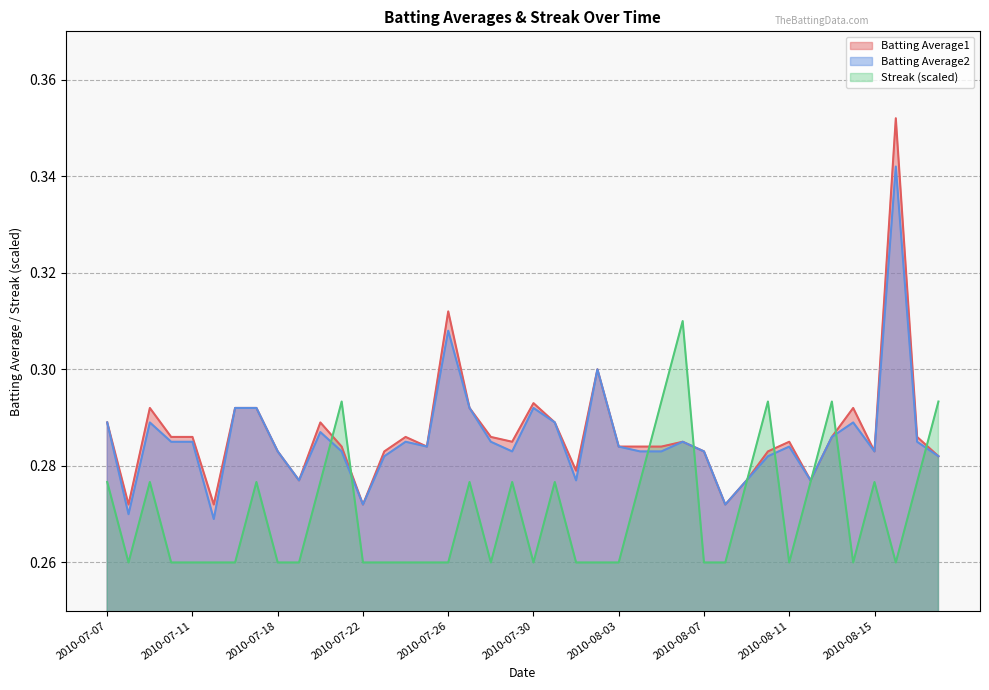

What is the minimum value shown in the chart?

0.3